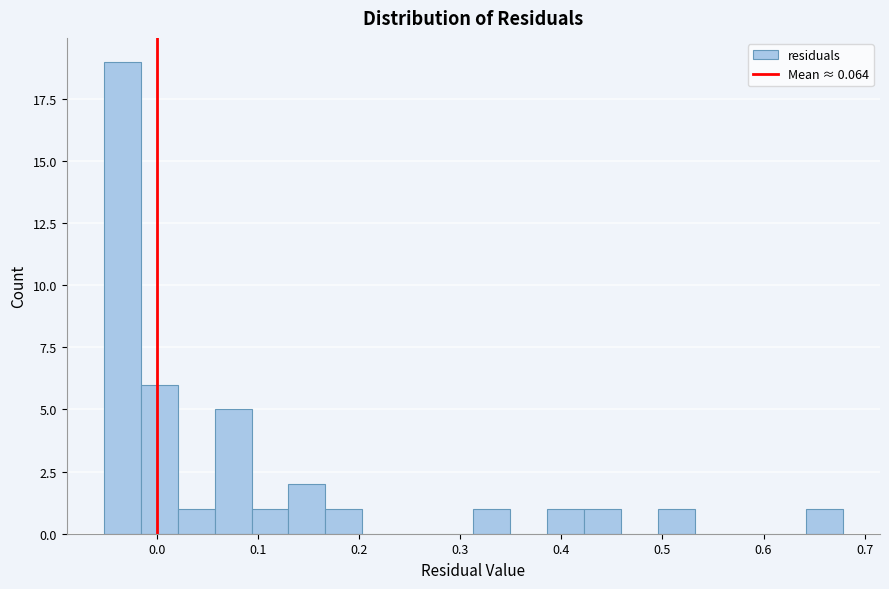

Around what value on the x-axis is the tallest bar? Give the approximate position of its centre, as read against the axis.

-0.03